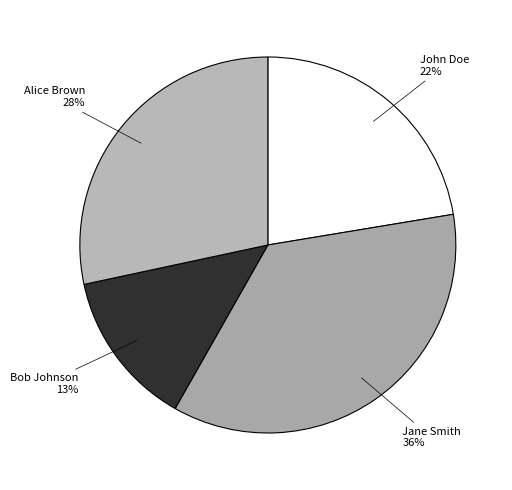

Count the number of slices in the pie.

4